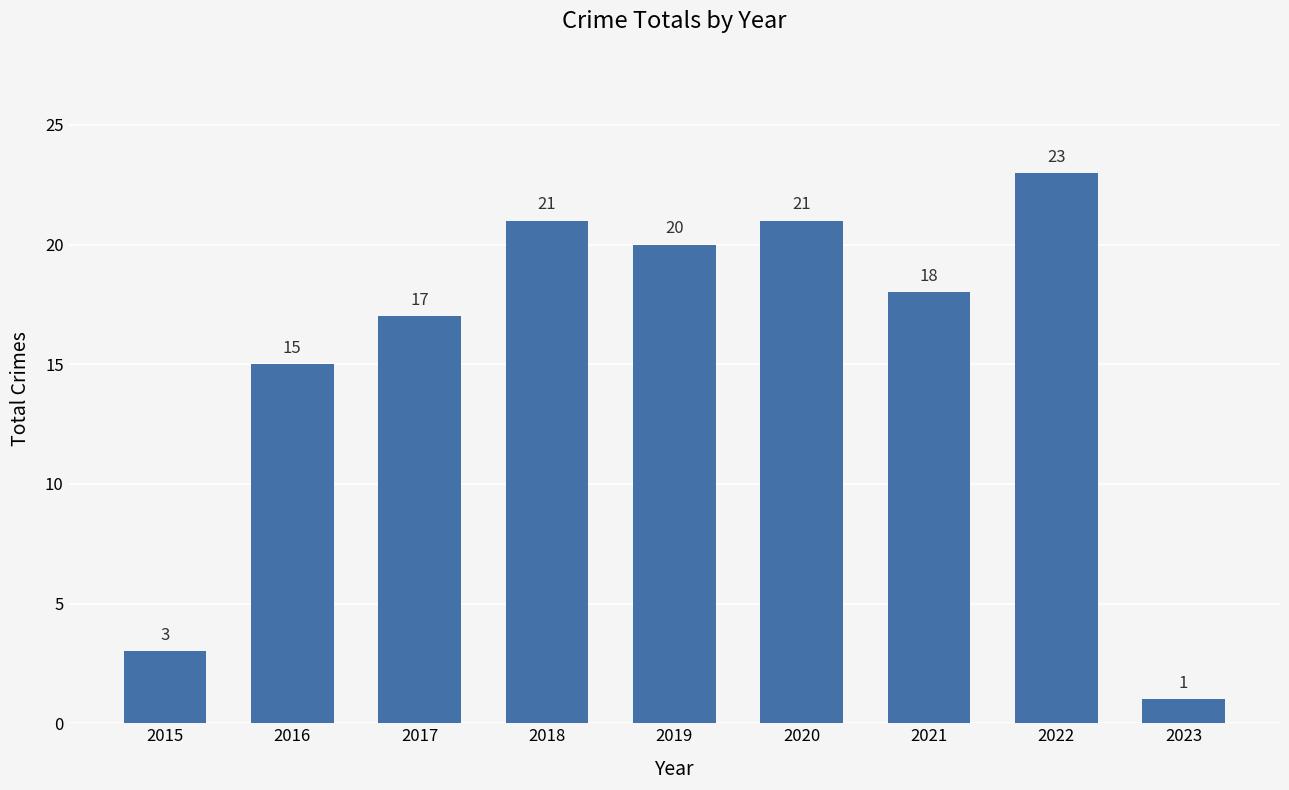

Does the chart contain stacked bars?

No